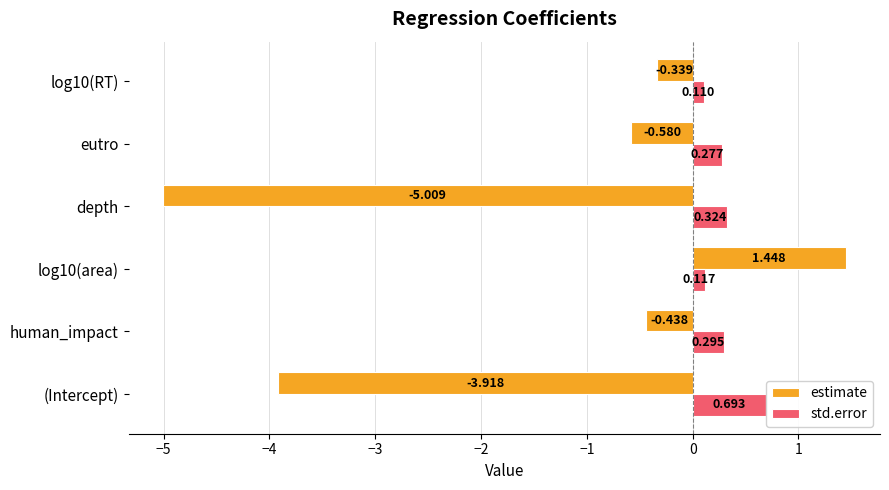

Which series has the largest total across all categories?

std.error